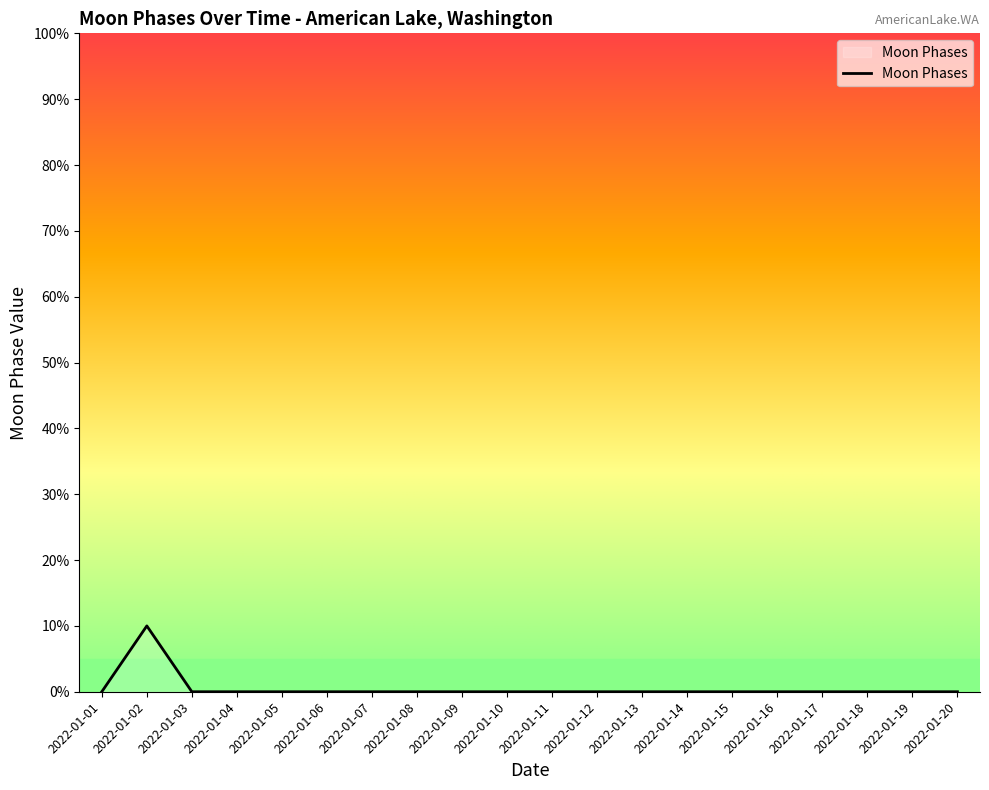

Which label corresponds to the largest value in the chart?

2022-01-02